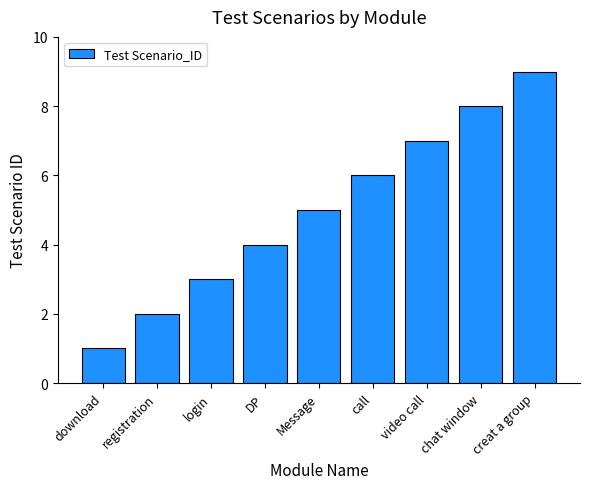

Are the bars horizontal?

No